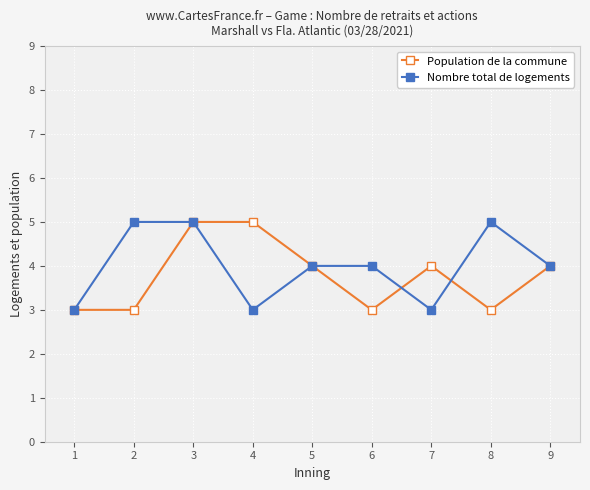

True or false: Nombre total de logements has a value of 3 at 4.

True